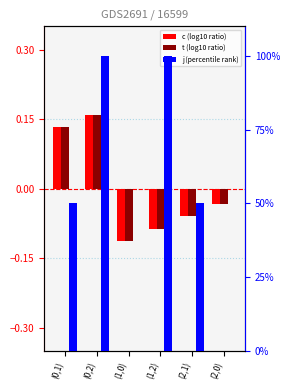

How many bars are there in total?

18